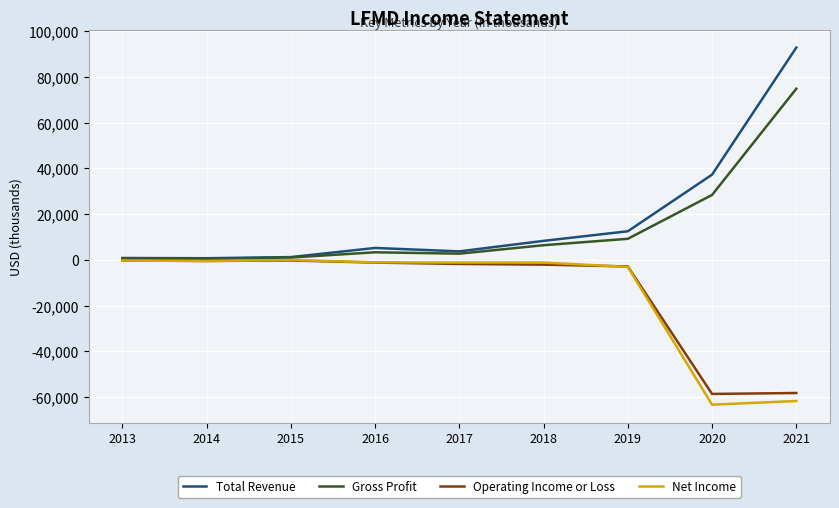

The value of Total Revenue at 2021 is 92900. True or false?

True